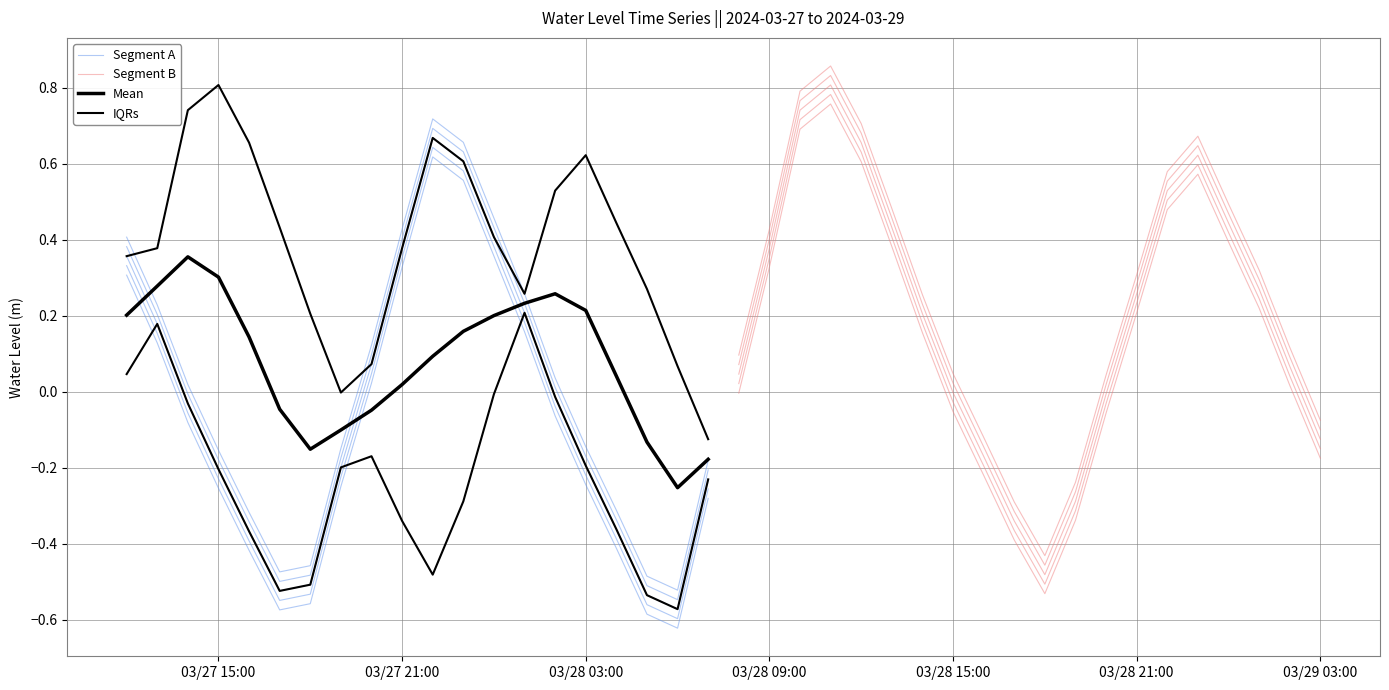

True or false: Segment B and IQRs cross at least once.

False